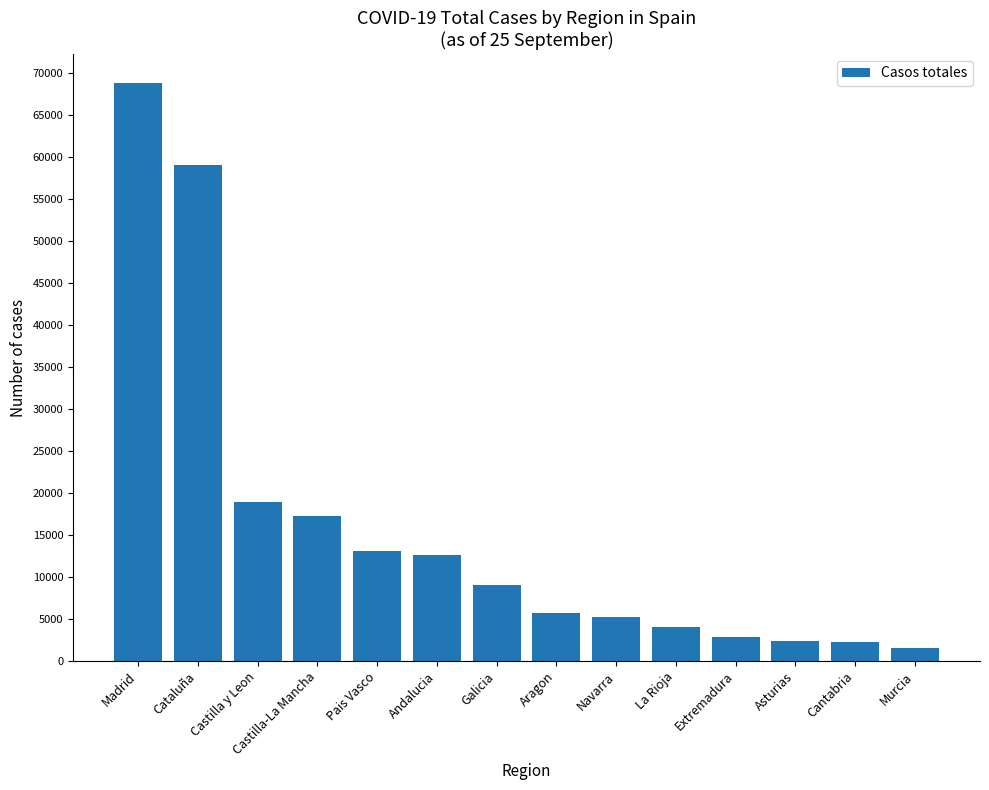

What is the average value?

15935